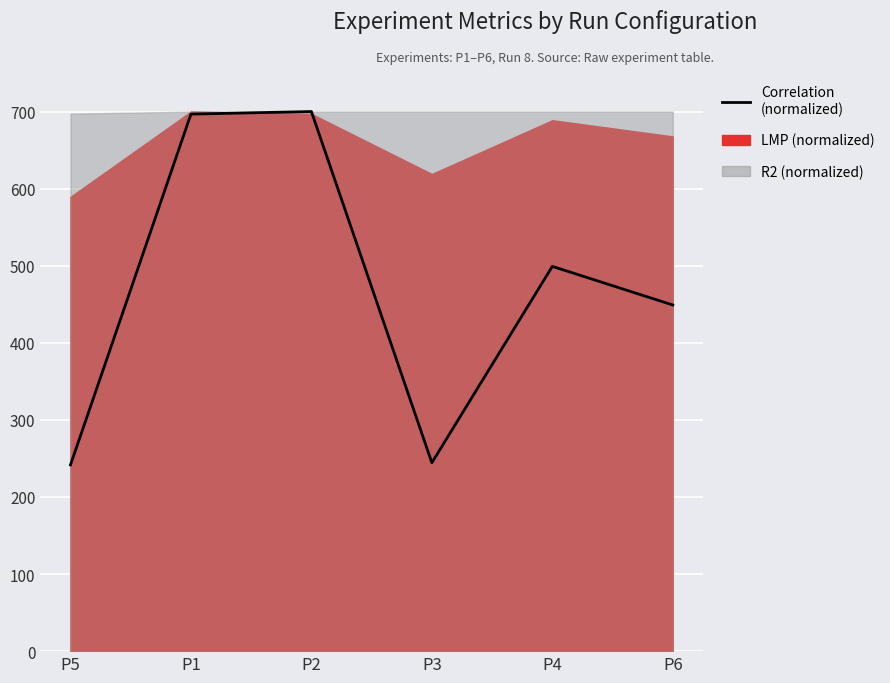

What is the sum of the values at P4 and P5?

740.7